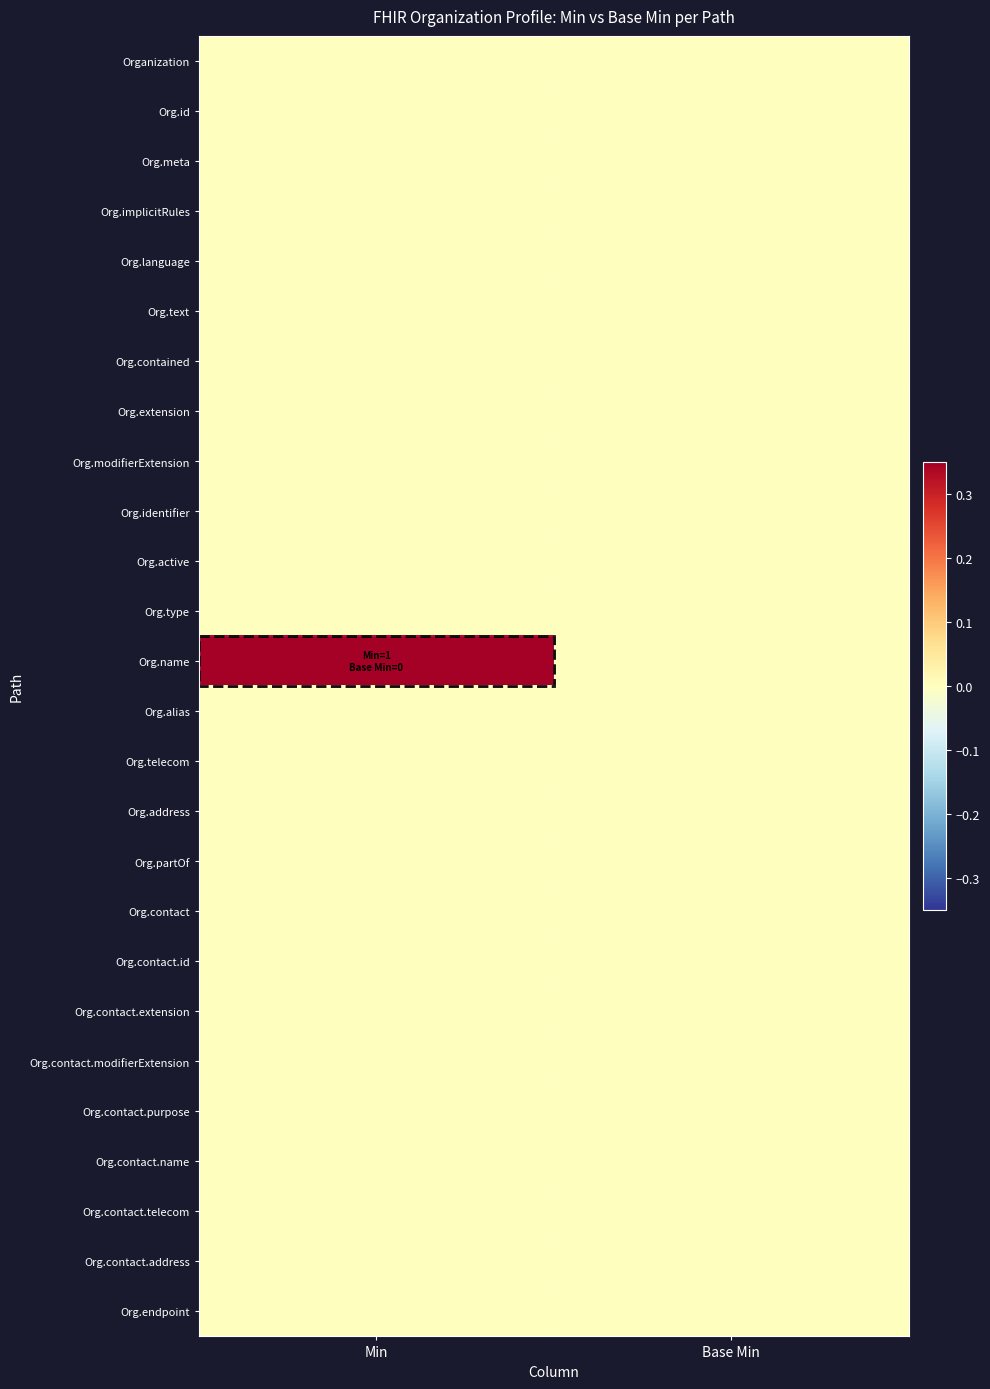

Which label corresponds to the smallest value in the chart?

Min